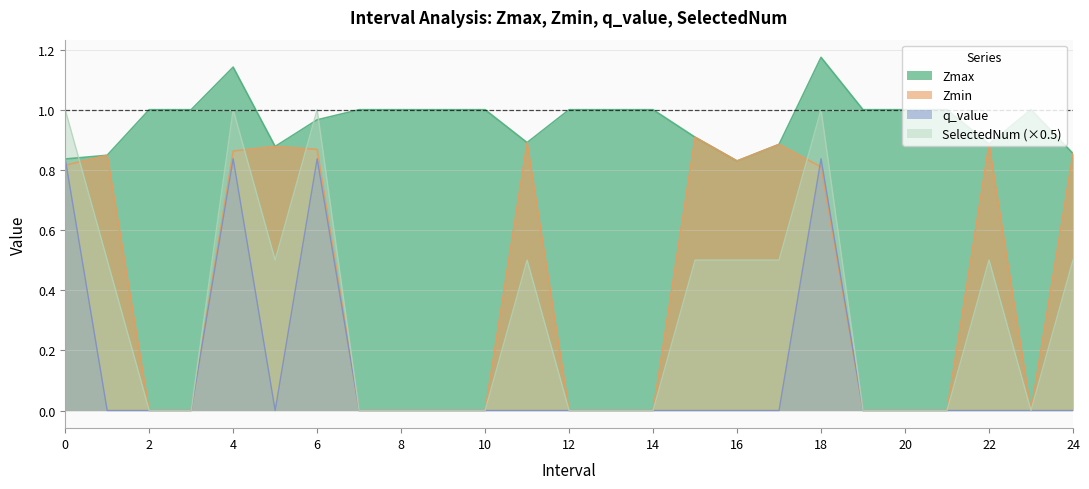

What is the difference between the second highest and second lowest values in the SelectedNum series?

1.0